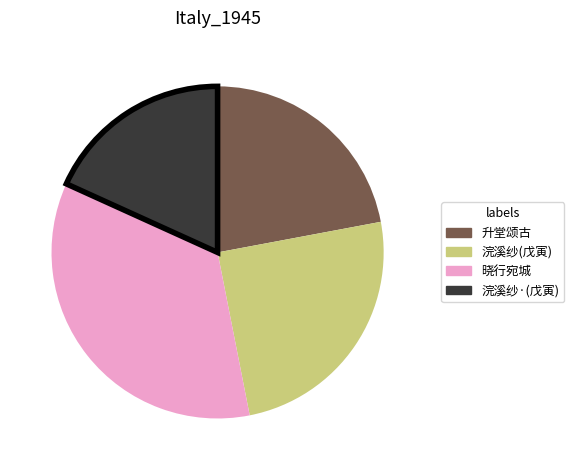

Does any single category account for the majority?

No